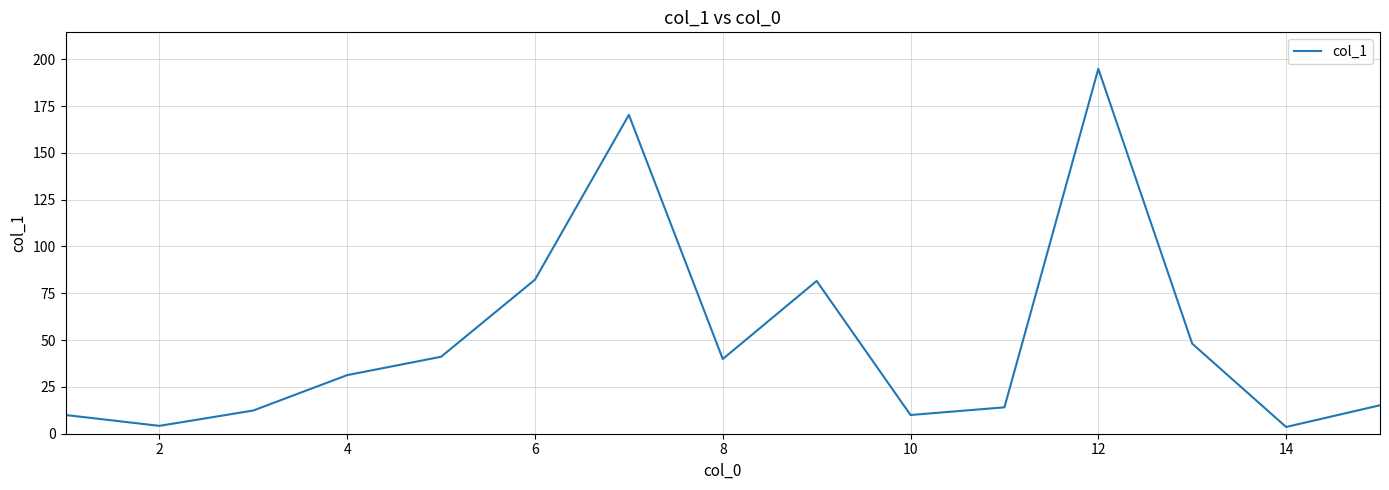

How many interior local peaks (higher than both neighbors) does the data have?

3